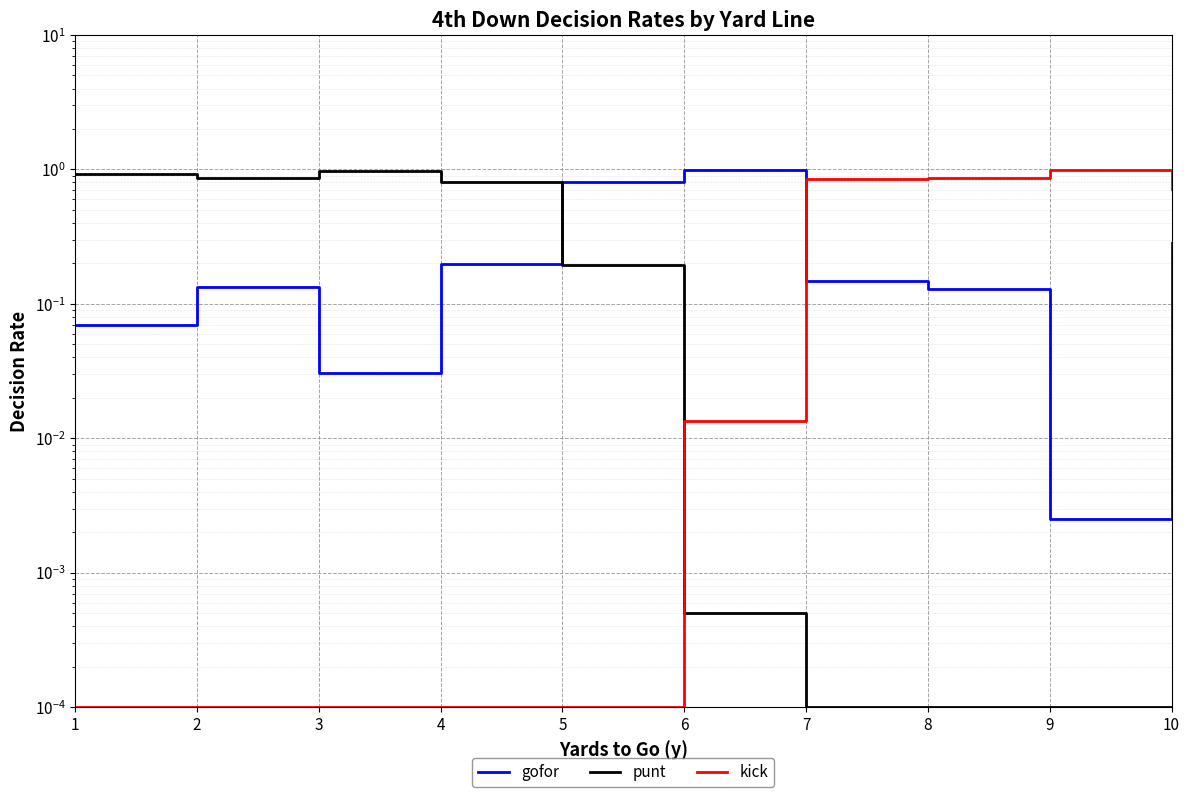

At which category does punt reach its first local valley?

2